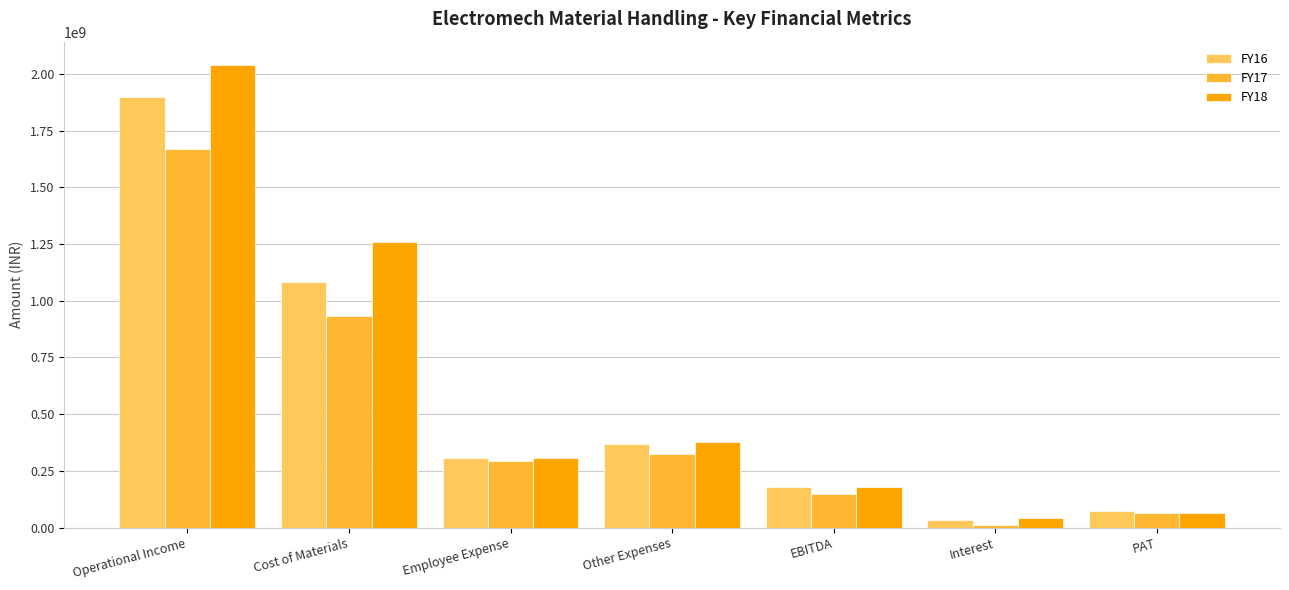

Rank the series by their maximum value, from highest to lowest.

FY18, FY16, FY17